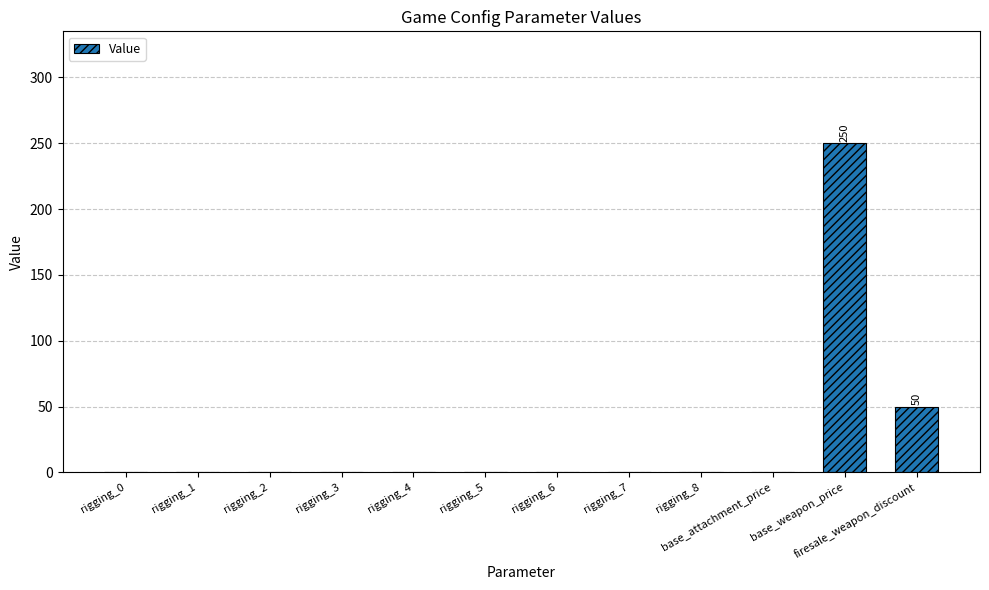

Which has a higher value, base_weapon_price or rigging_7?

base_weapon_price